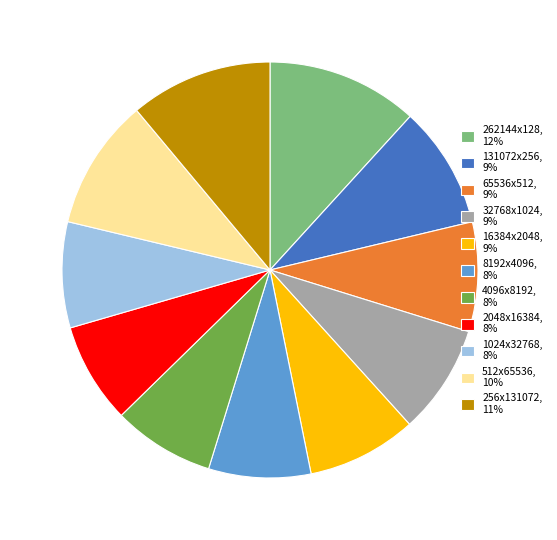

How many segments does this pie chart have?

11